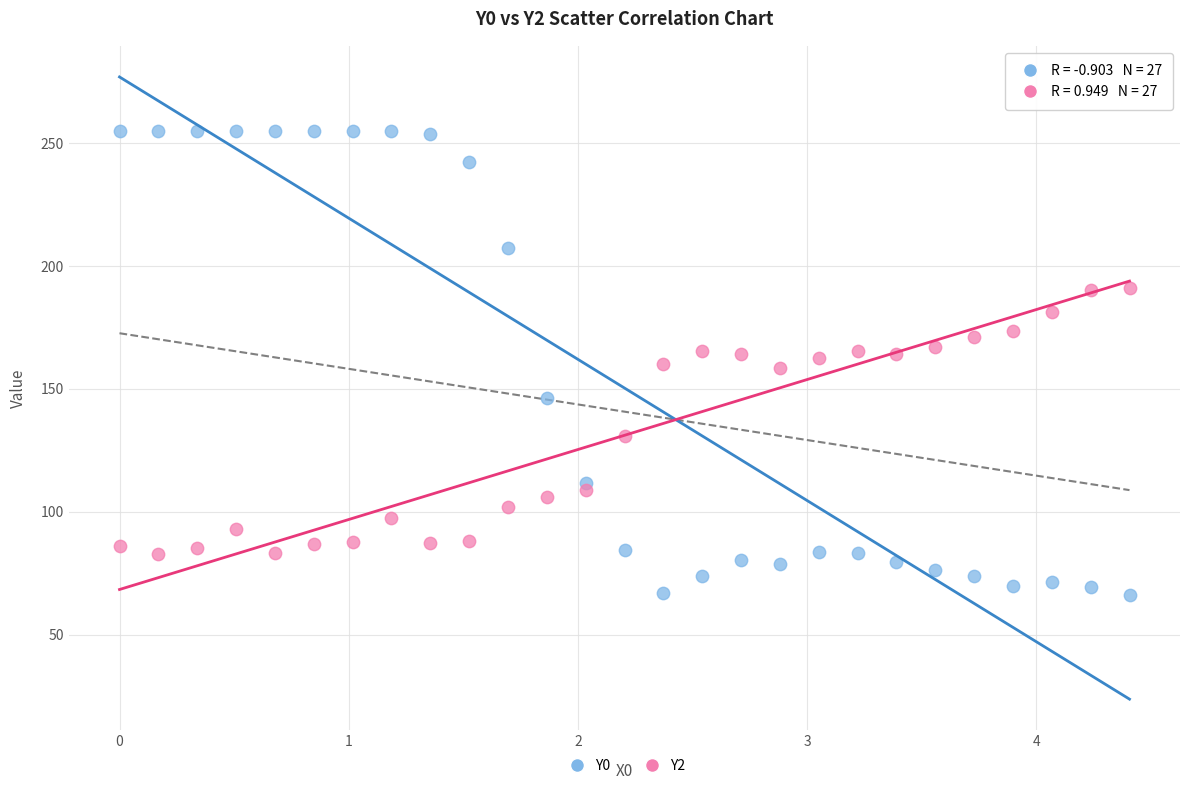

Which series reaches the maximum Y coordinate?

Y0